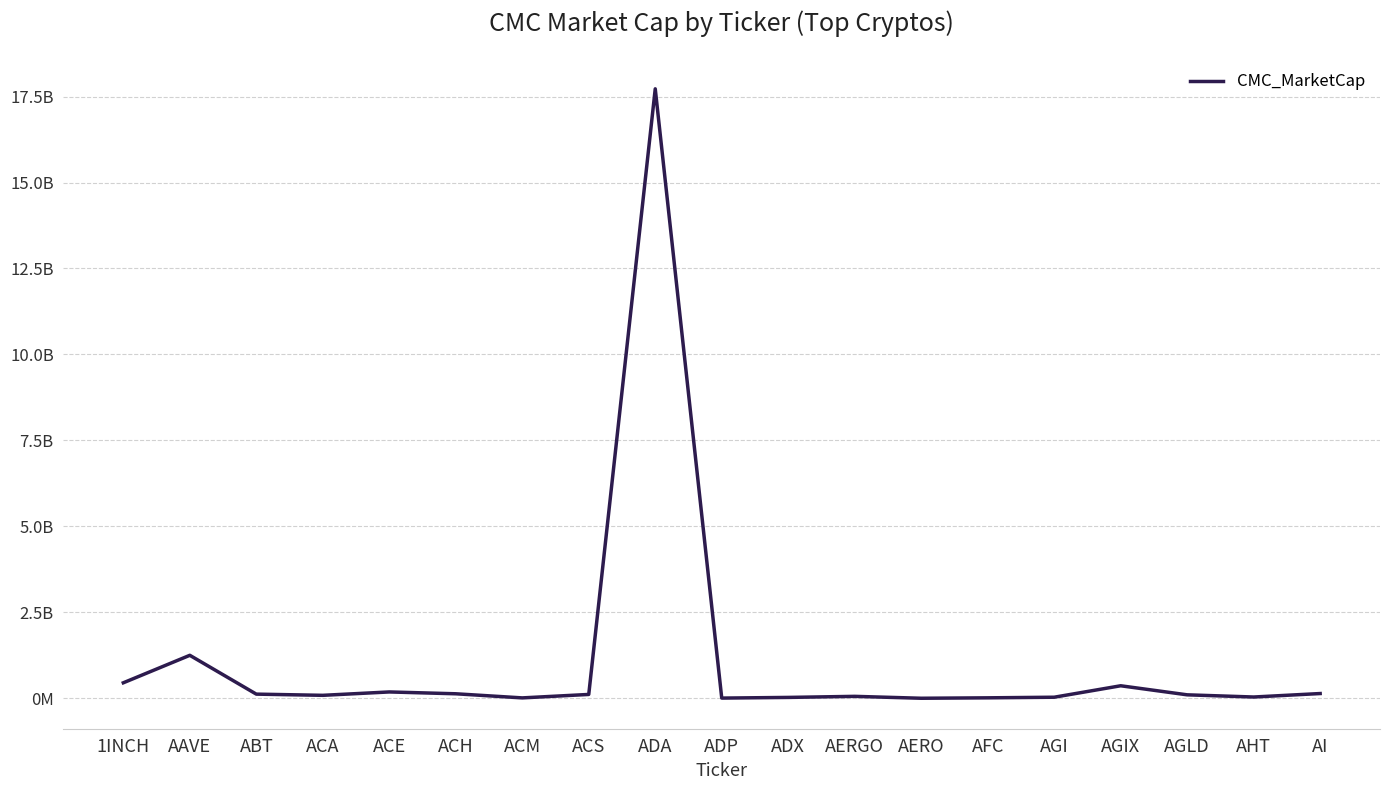

What is the label of the 10th point from the left?

ADP